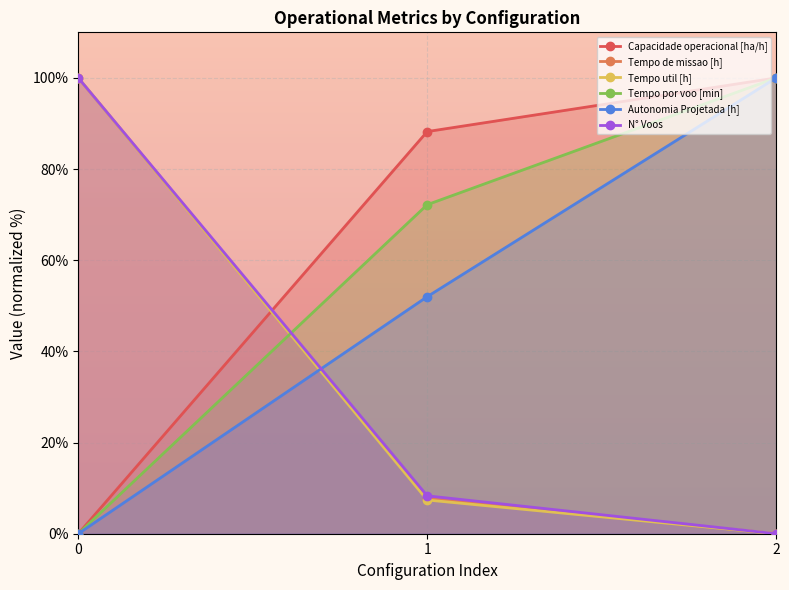

How many lines are shown in the chart?

6